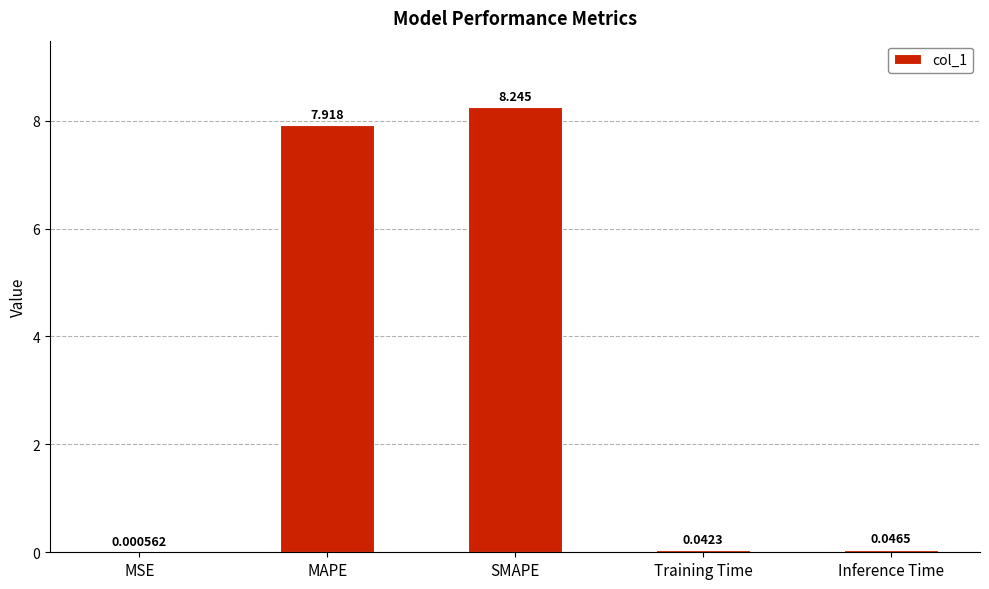

Which category has the highest value across all series?

SMAPE